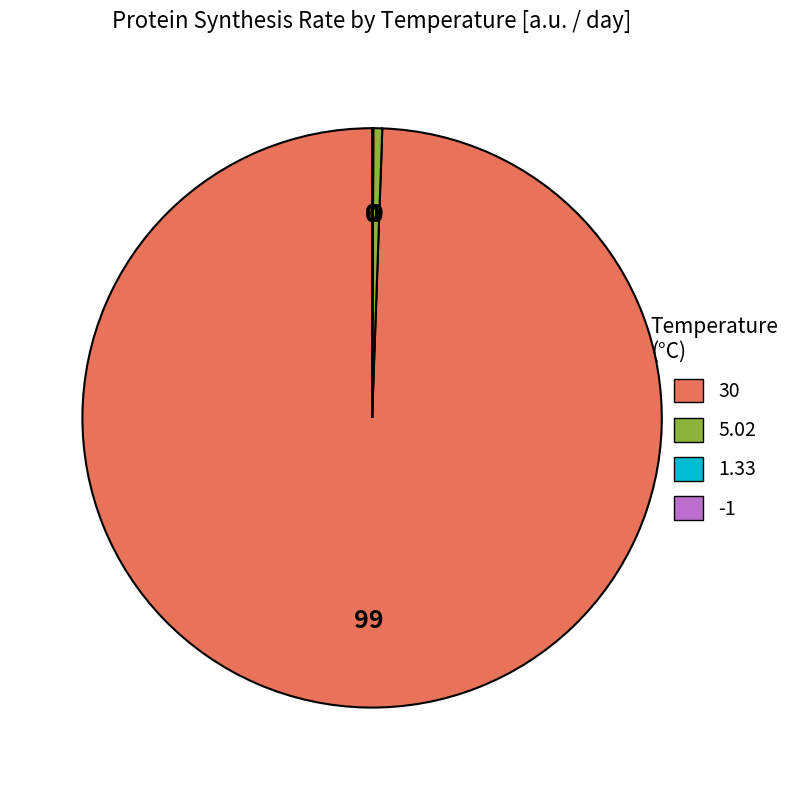

Which slice is the largest?

30